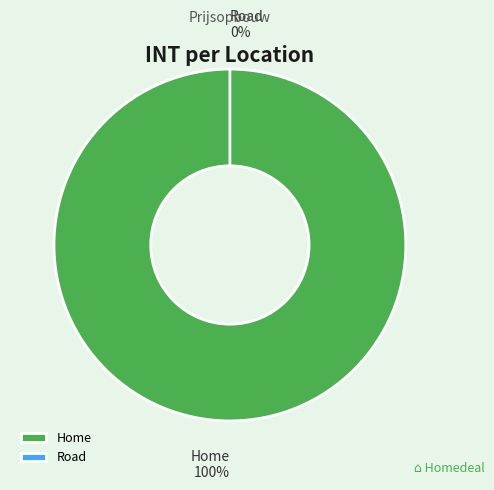

What is the majority slice?

Home